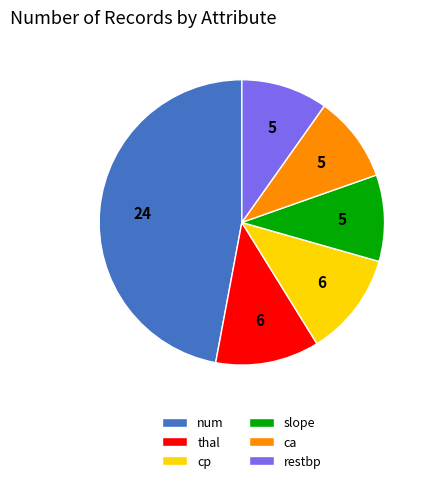

Which slice is the largest?

num